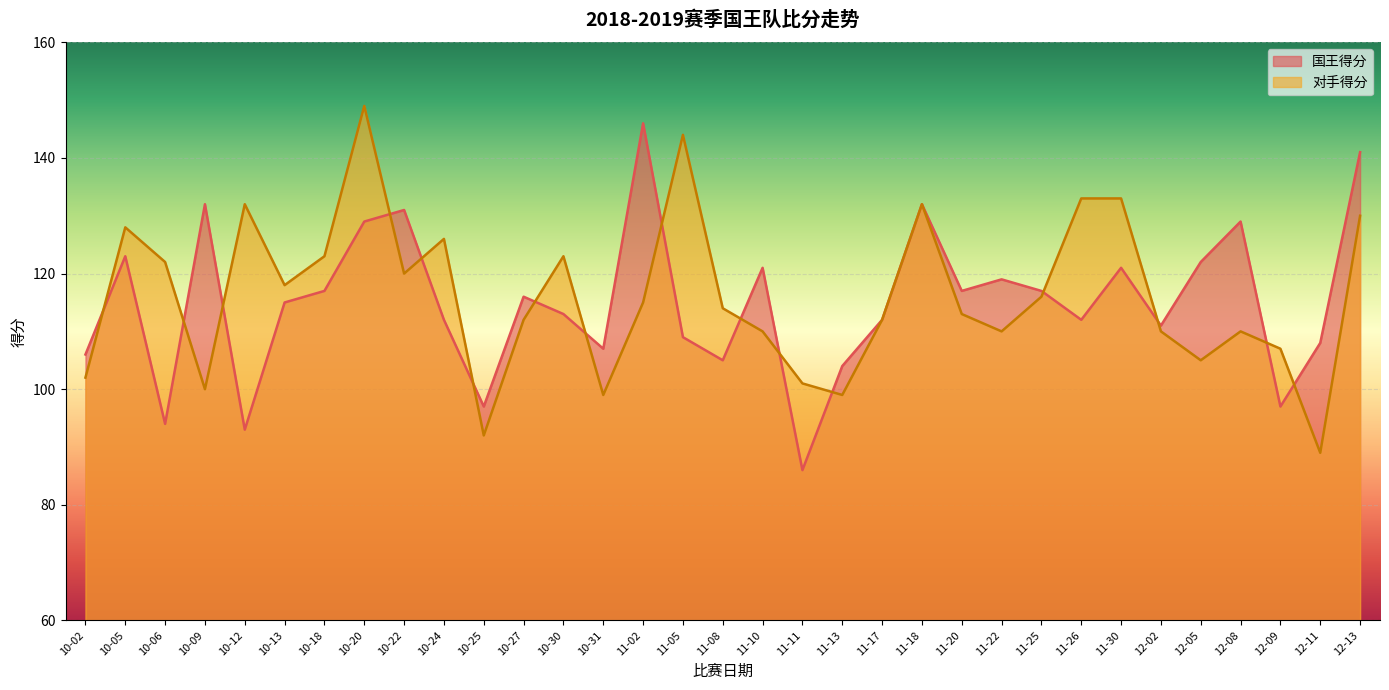

Is it true that 对手得分 equals 36 at 10-22?

False